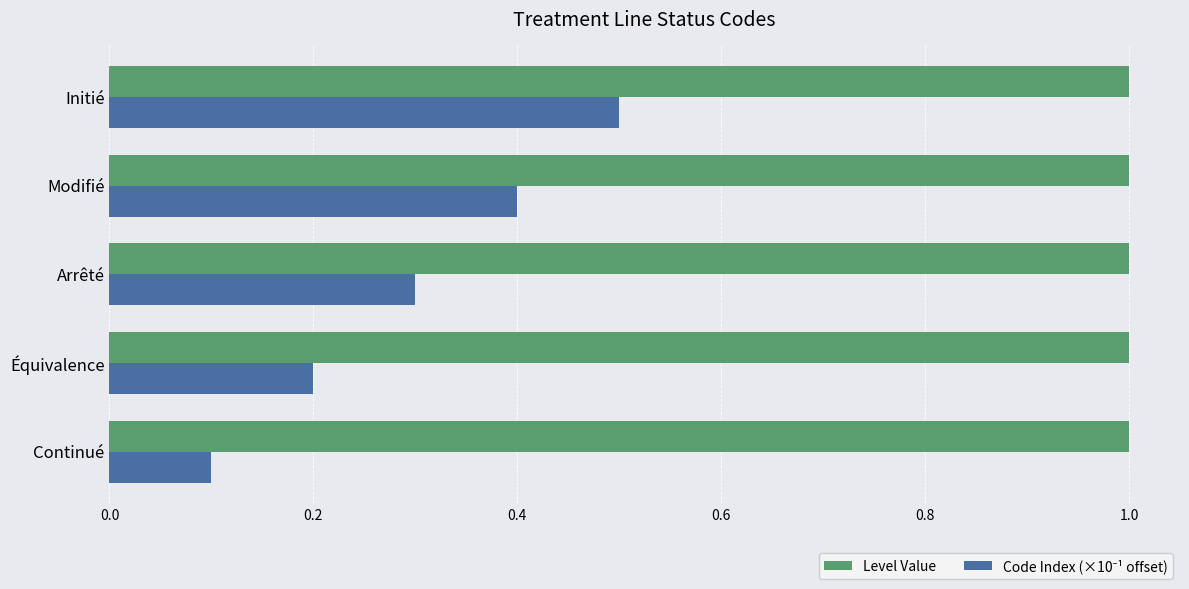

At how many categories does at least one series exceed 0?

5